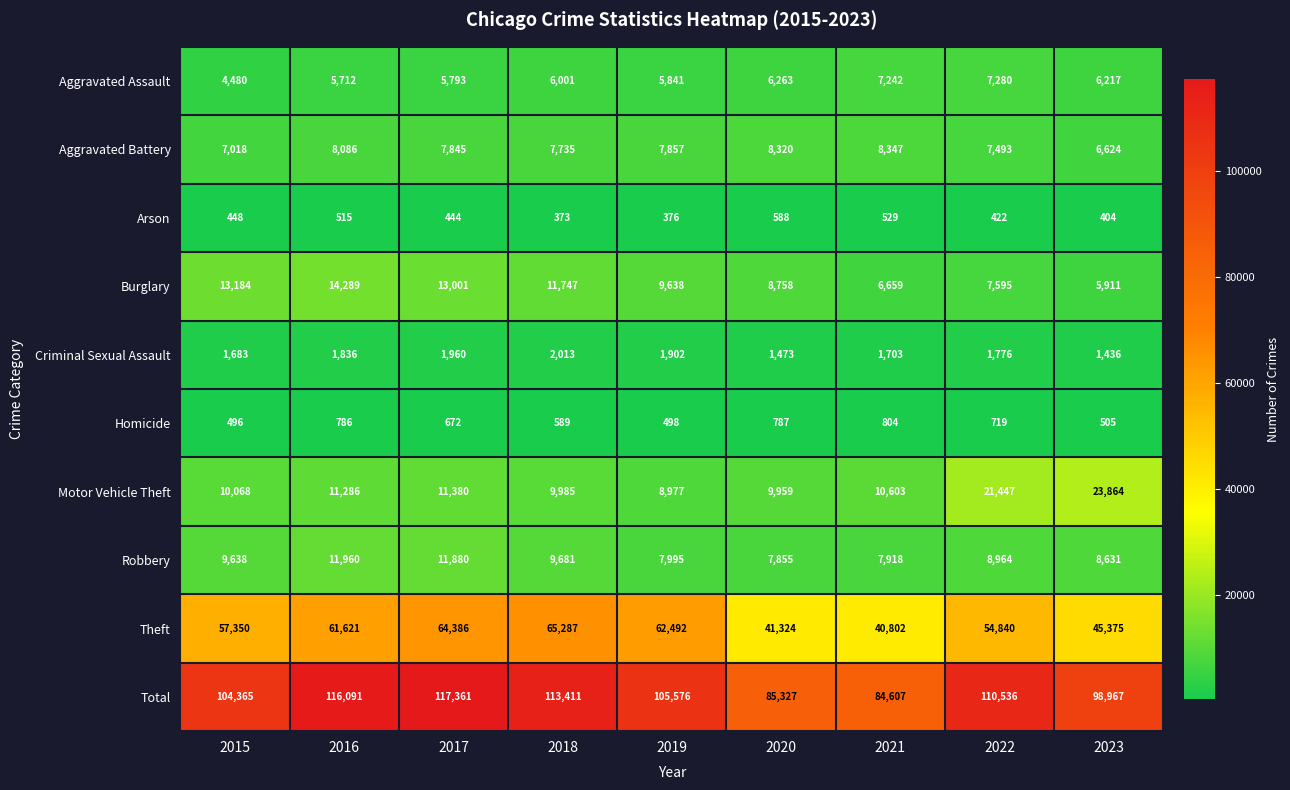

List the series in order of their peak value, lowest first.

Arson, Homicide, Criminal Sexual Assault, Aggravated Assault, Aggravated Battery, Robbery, Burglary, Motor Vehicle Theft, Theft, Total